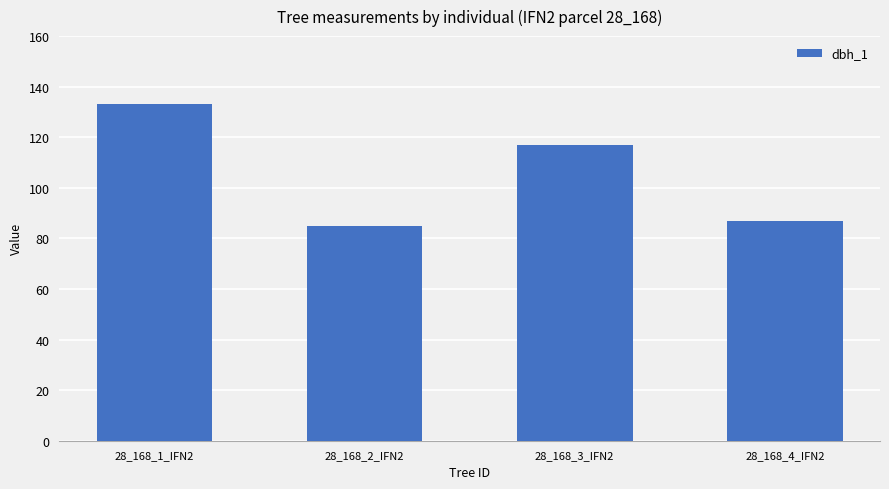

What is the label of the 4th bar from the right?

28_168_1_IFN2